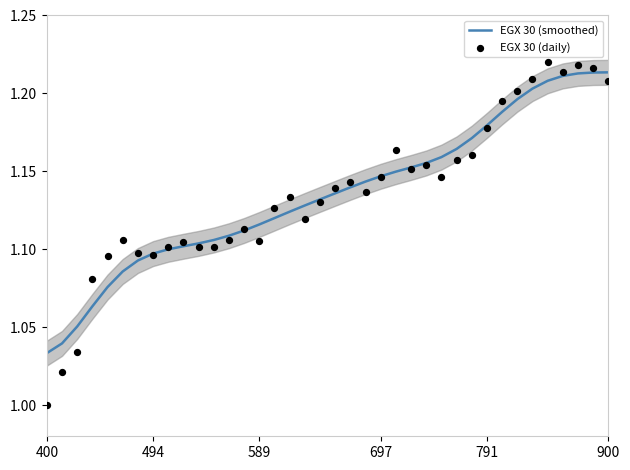

At how many categories does at least one series exceed 1?

38